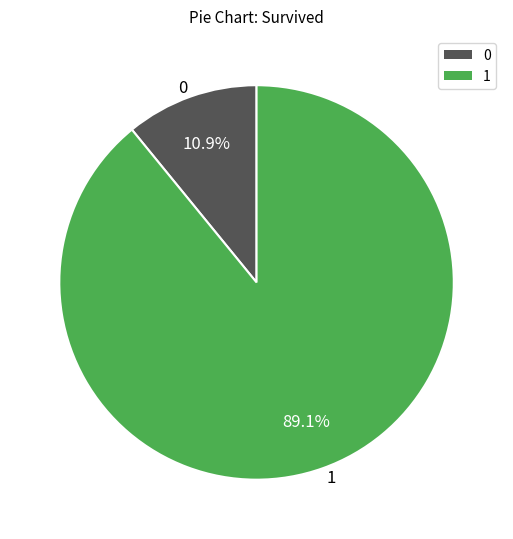

To the nearest percent, what percentage of the pie is 0?

11%